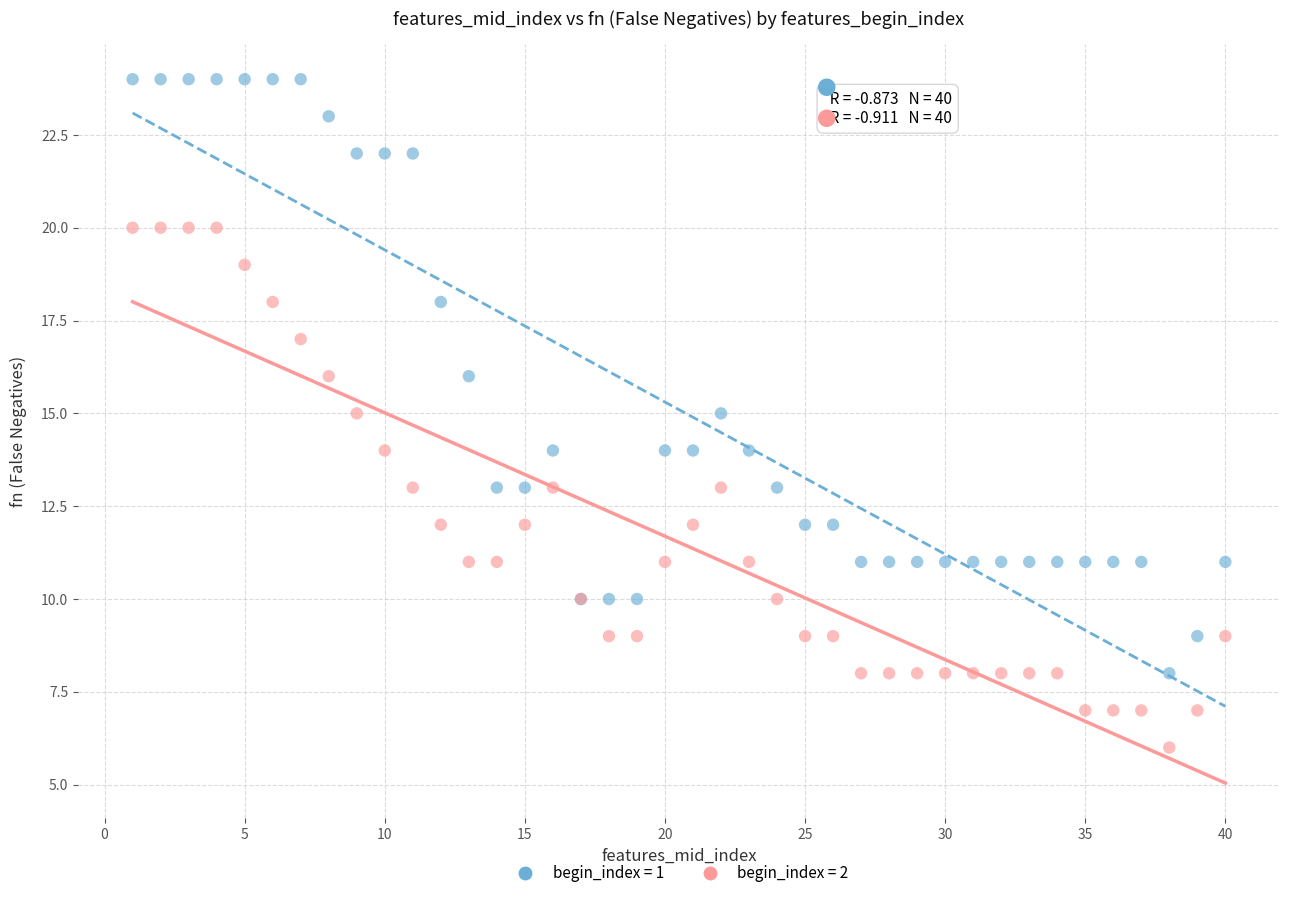

Which series has the largest Y range (max minus min)?

begin_index = 1